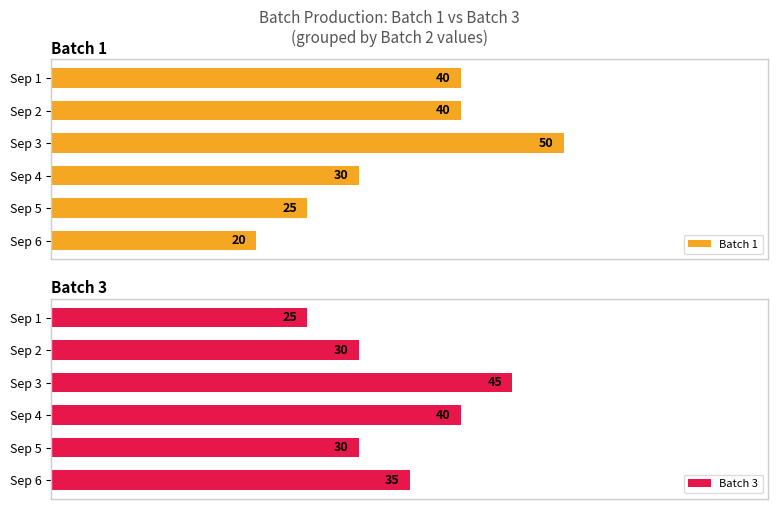

How many groups of bars are there?

6